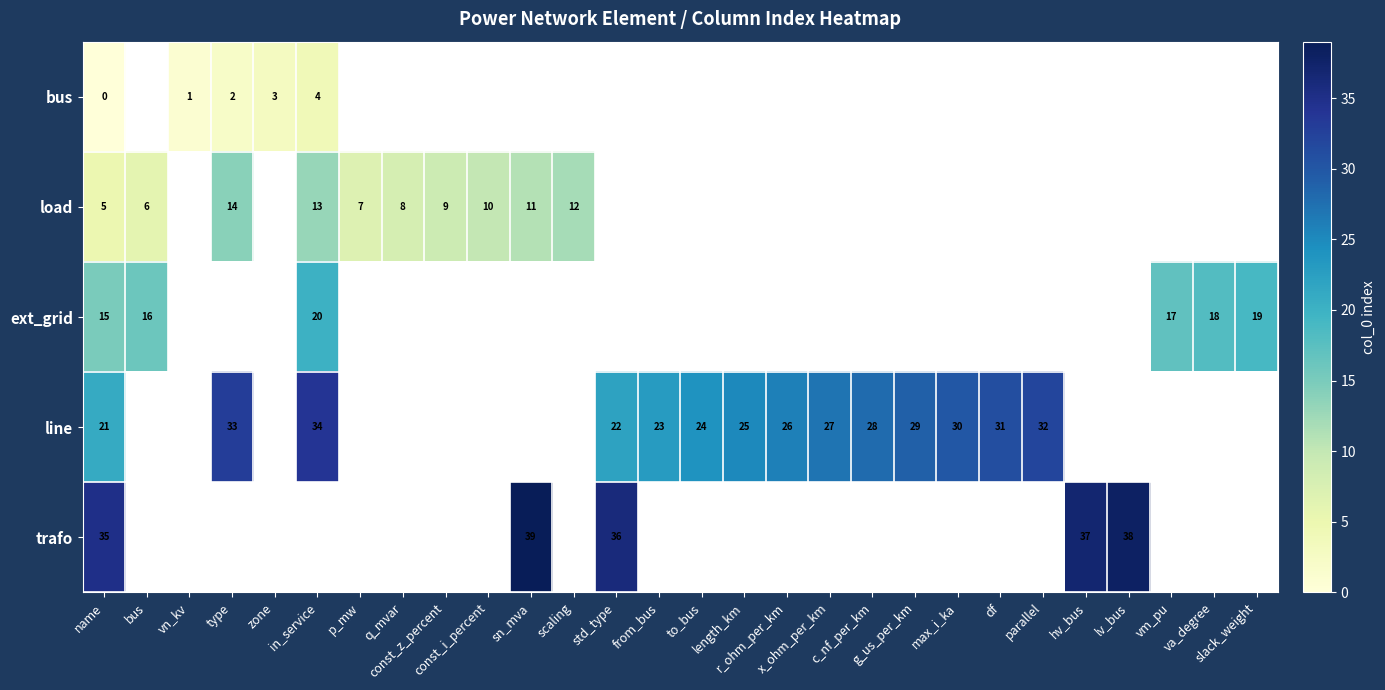

At which category is the sum across all series the highest?

name